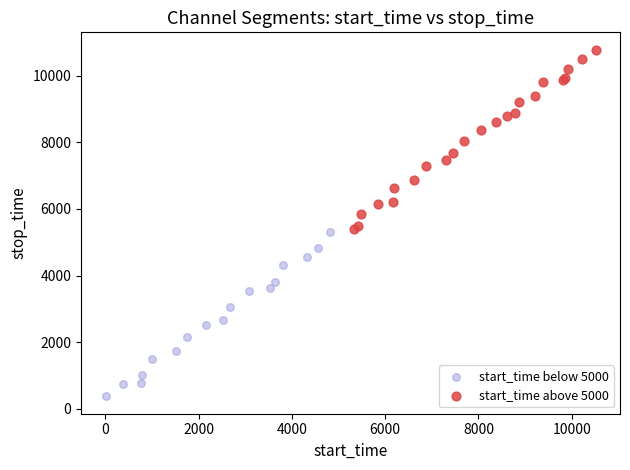

Which series contains the lowest Y value?

start_time below 5000